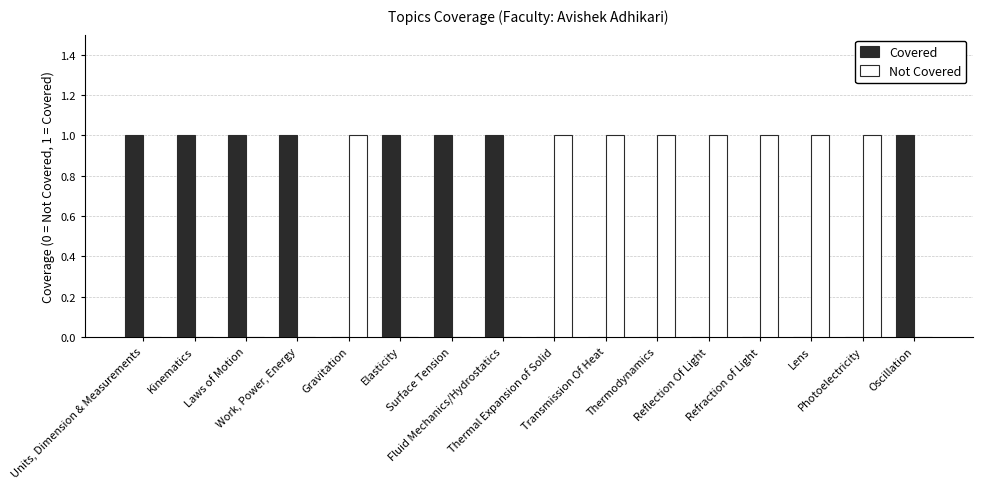

Reading left to right, what are all the values shown in this chart?

Covered: 1	1	1	1	0	1	1	1	0	0	0	0	0	0	0	1
Not Covered: 0	0	0	0	1	0	0	0	1	1	1	1	1	1	1	0